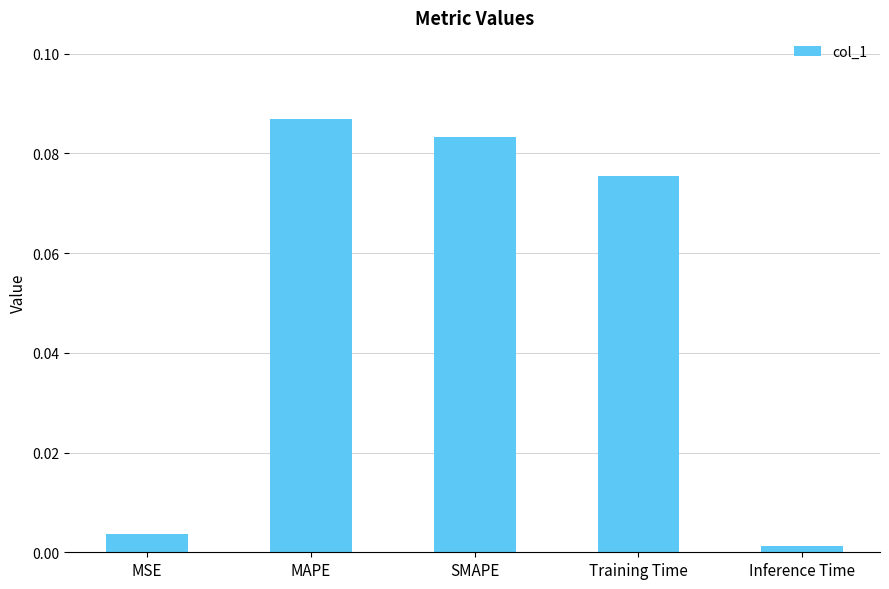

Between MSE and SMAPE, which is larger?

SMAPE